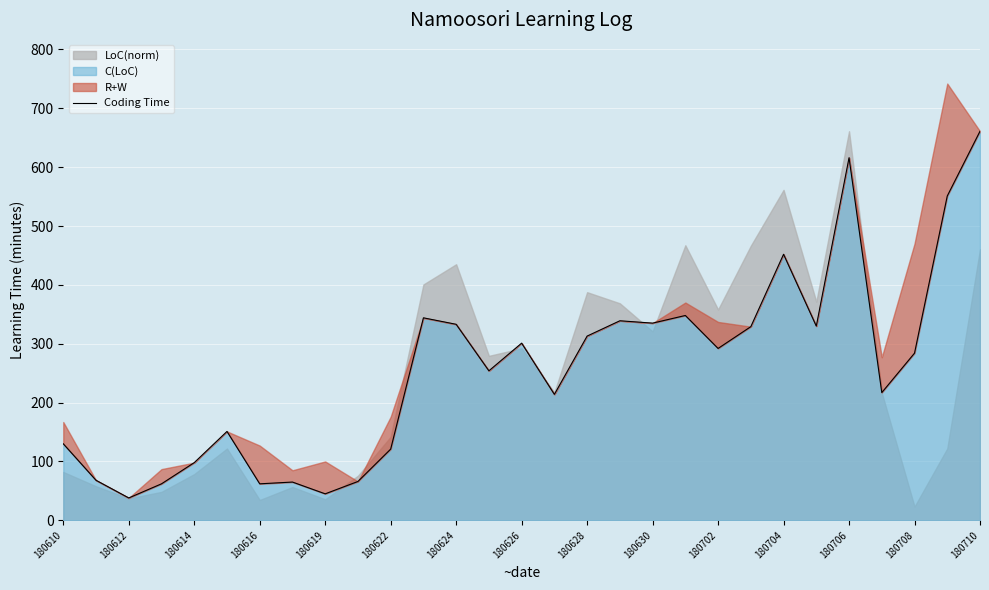

What is the minimum value for C(LoC)?

38